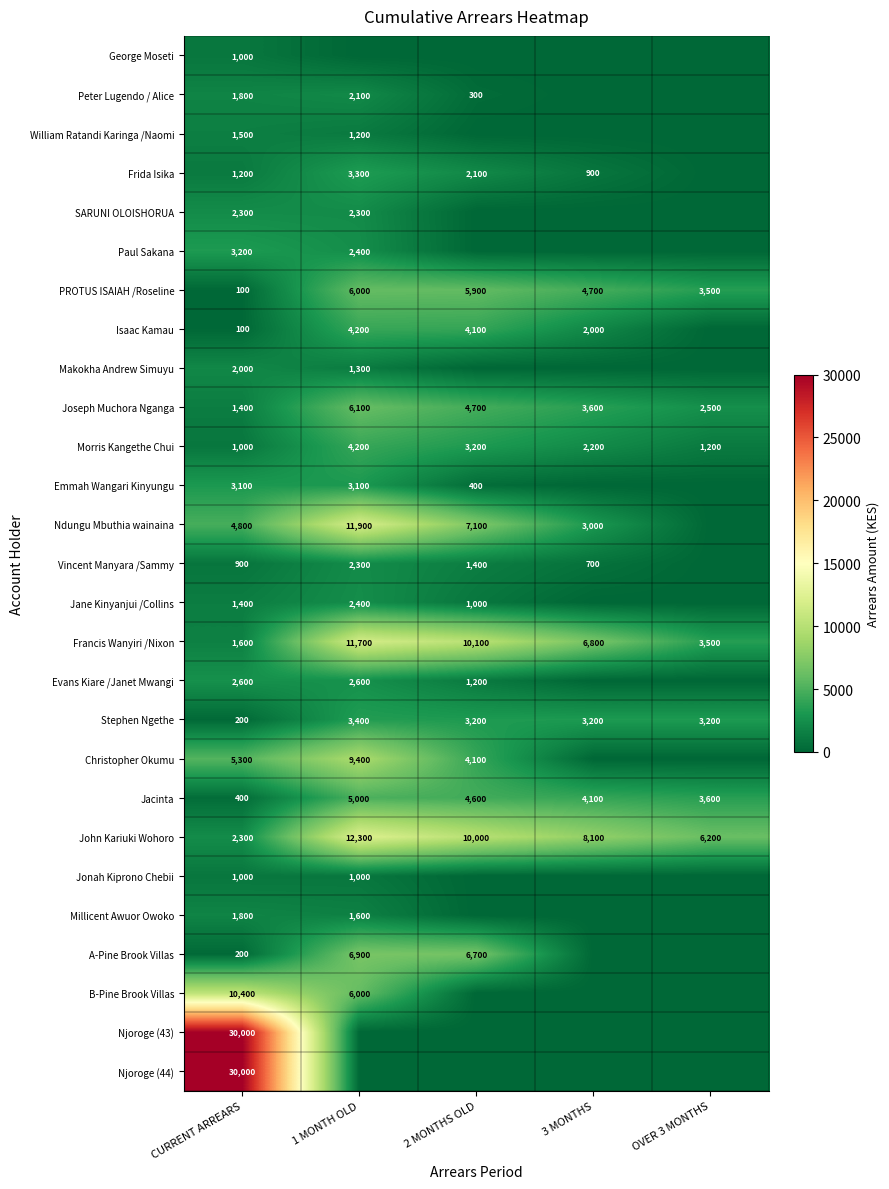

How many data points in John Kariuki Wohoro are less than 8100?

2